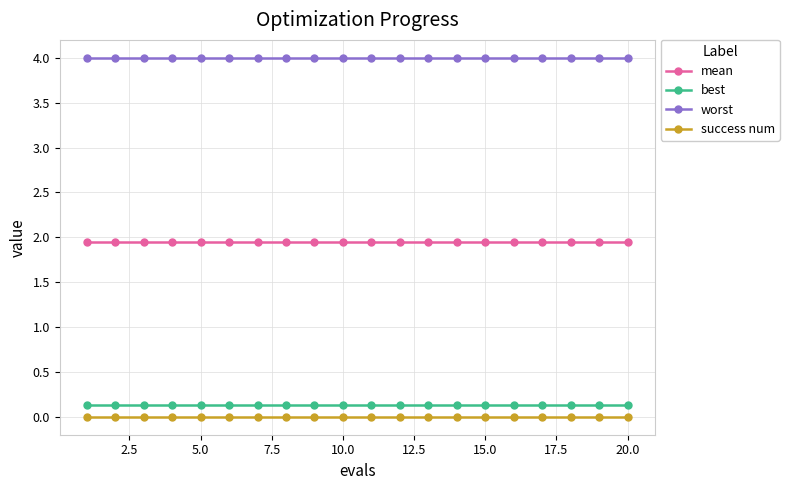

Which series has the largest total across all categories?

worst